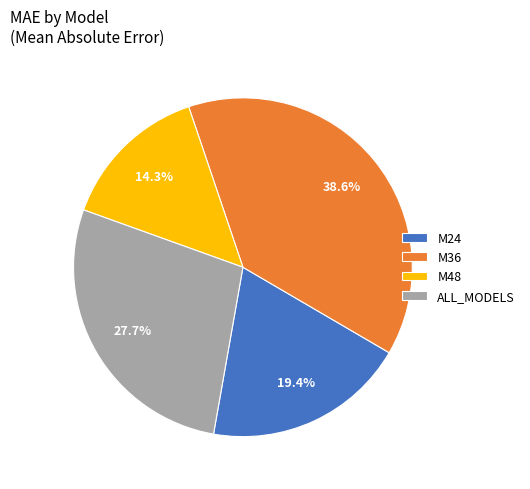

Rank the categories by value from lowest to highest.

M48, M24, ALL_MODELS, M36